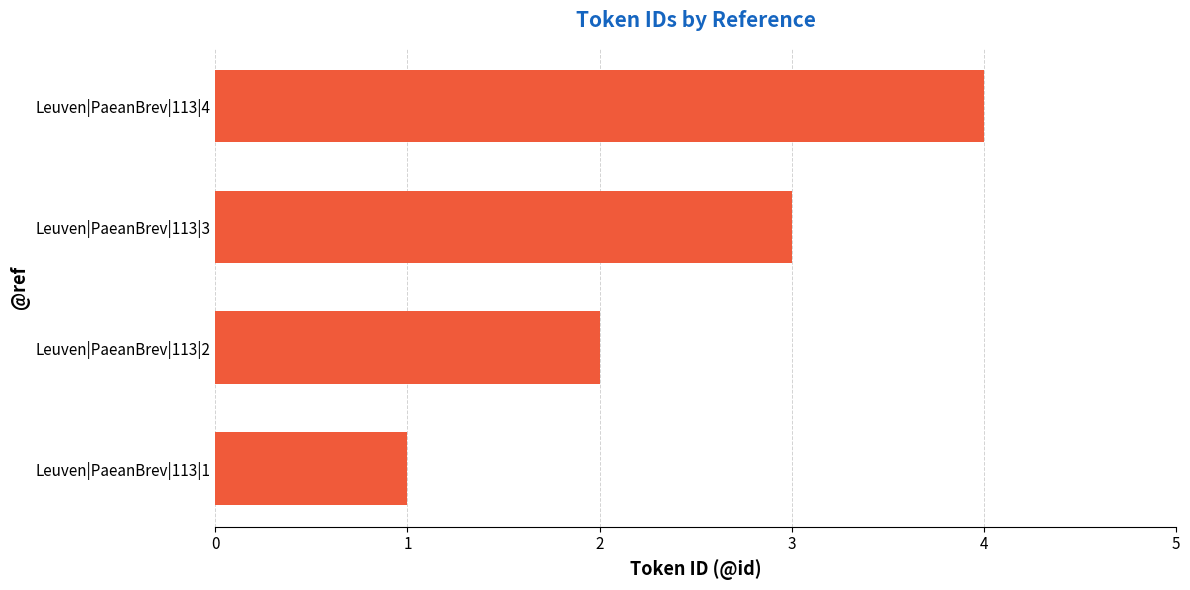

What is the sum of all values?

10